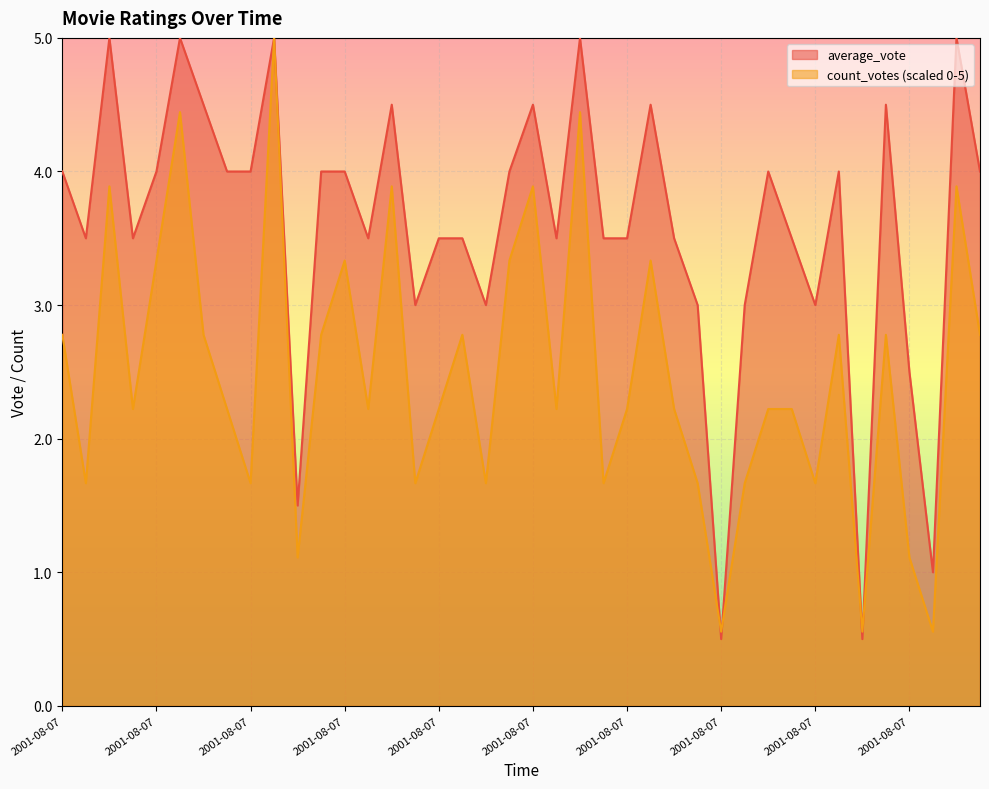

True or false: count_votes has more than 2 interior local peaks.

True